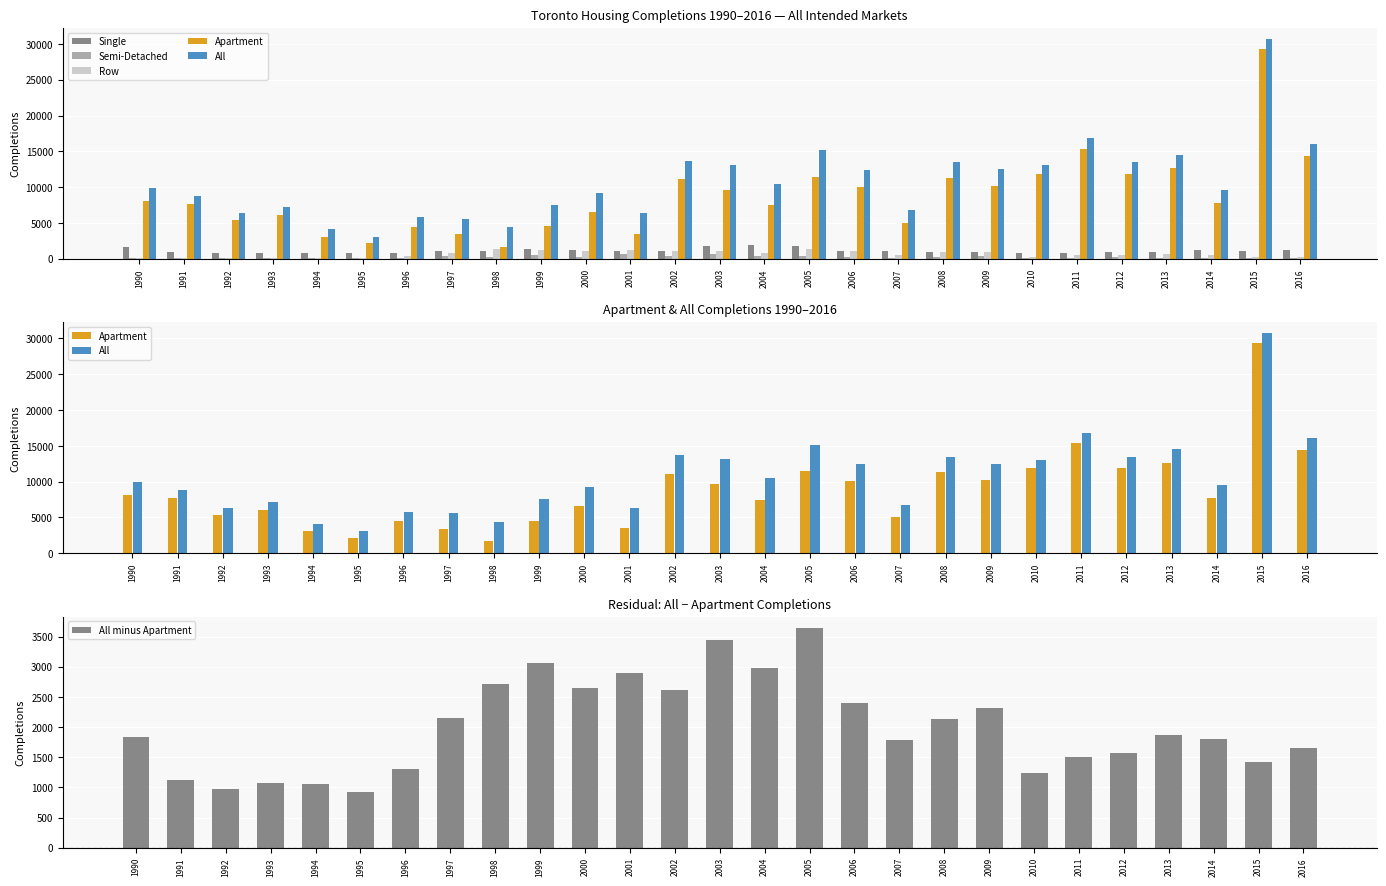

At how many categories does at least one series exceed 17236?

1